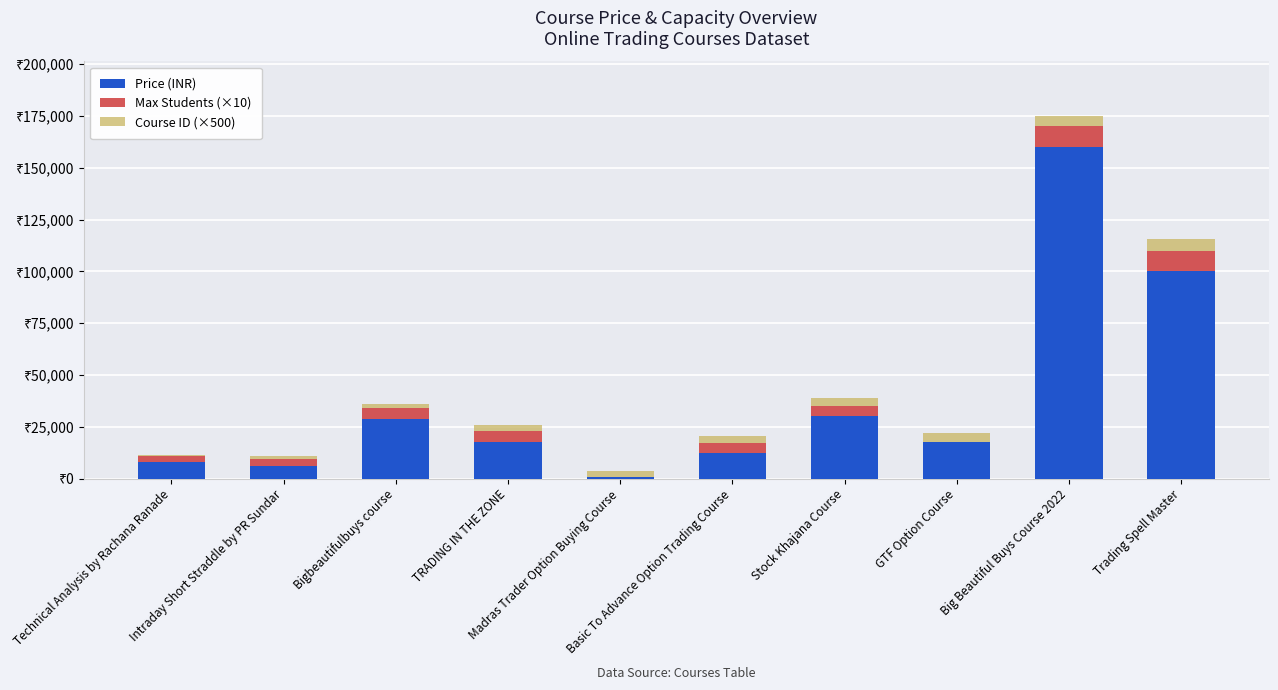

Are the bars grouped side by side (vs. stacked)?

No